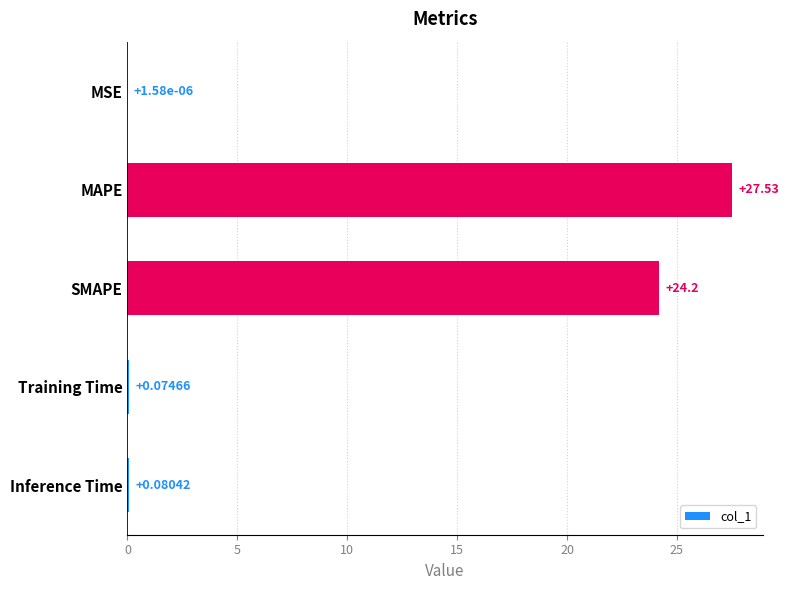

Where is the data nearest to the value 13?

SMAPE